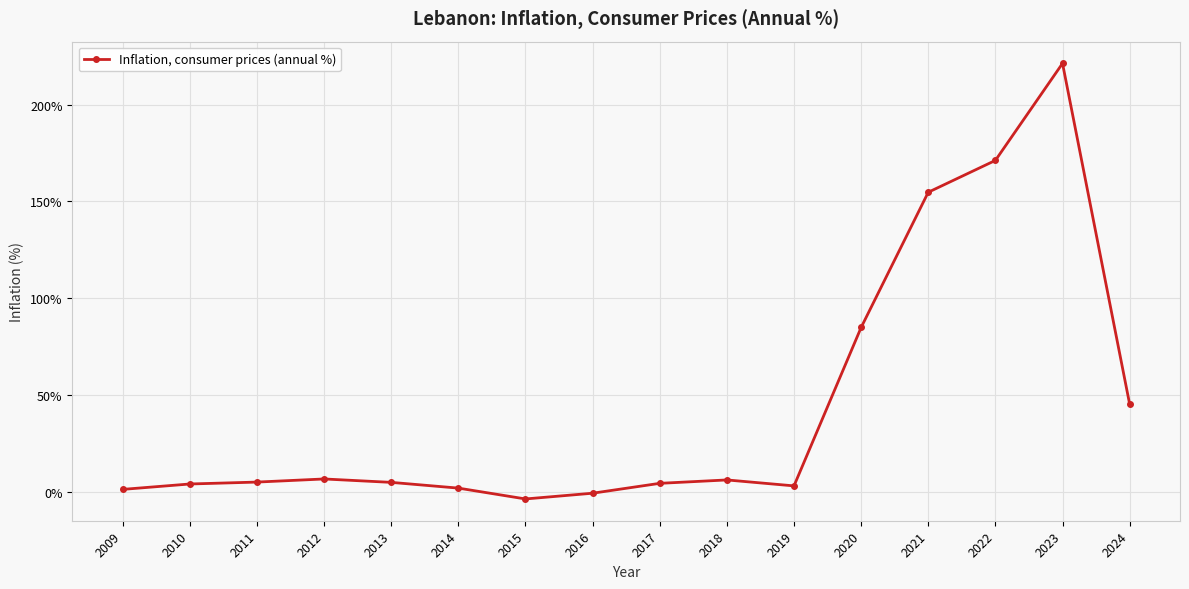

What is the maximum value shown in the chart?

221.3